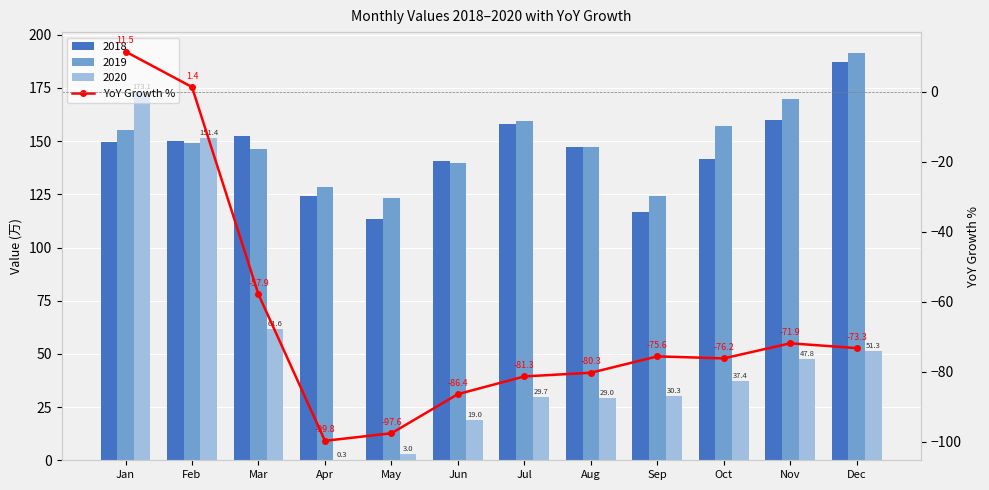

How many data points are above -75?

5